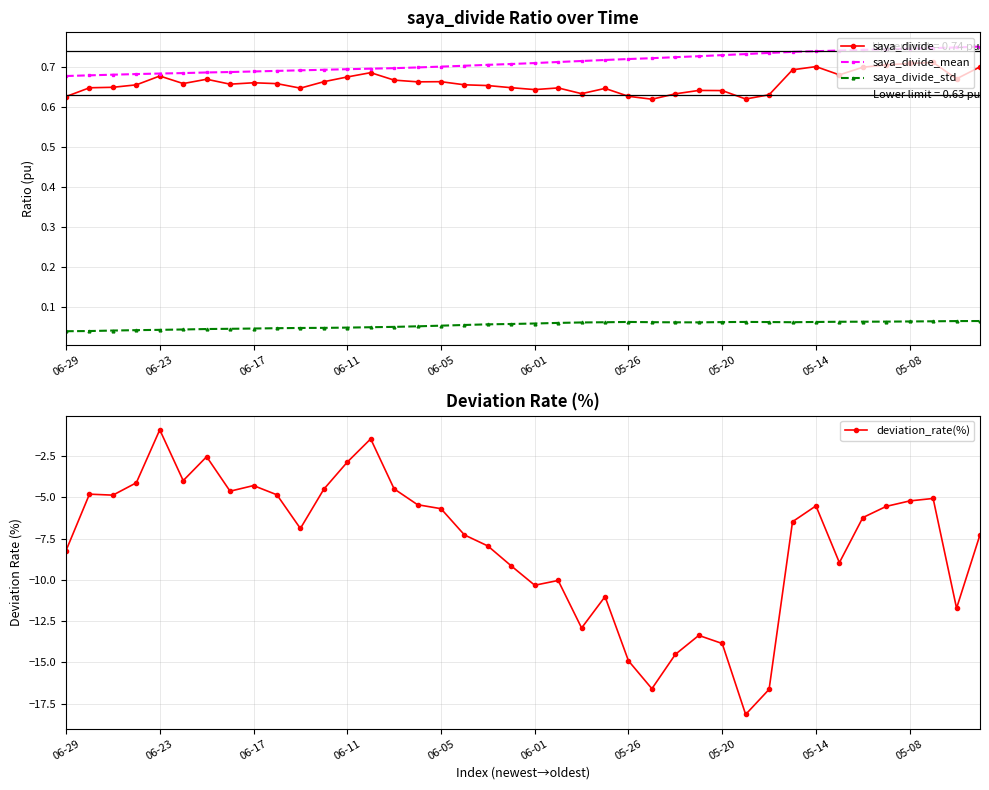

True or false: deviation_rate(%) and saya_divide_std cross at least once.

False